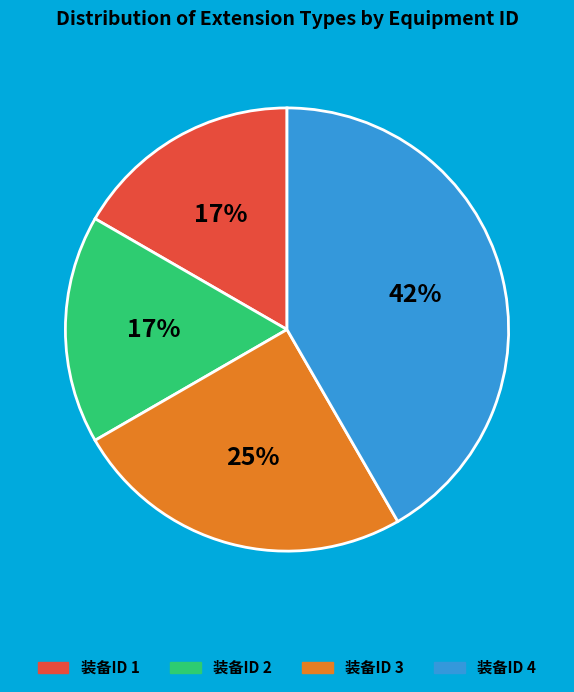

What percentage is the 装备ID 2 slice, to the nearest percent?

17%